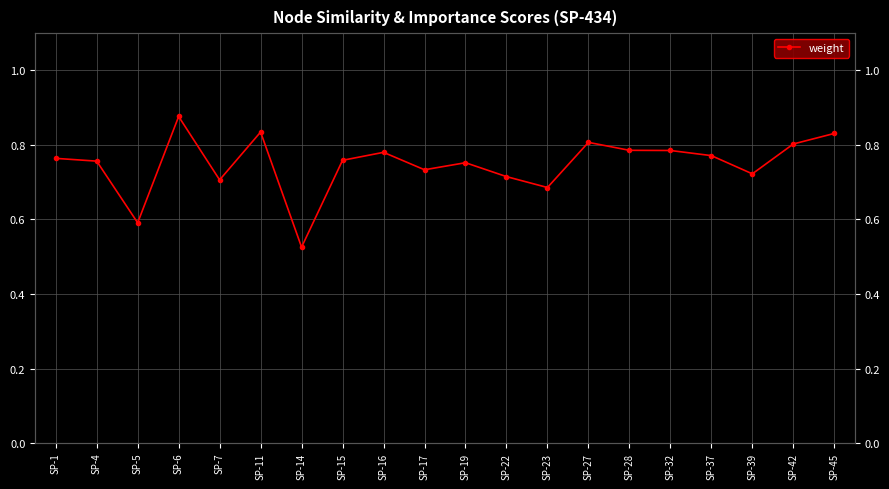

List the labels in order of value, largest first.

SP-6, SP-11, SP-45, SP-27, SP-42, SP-28, SP-32, SP-16, SP-37, SP-1, SP-15, SP-4, SP-19, SP-17, SP-39, SP-22, SP-7, SP-23, SP-5, SP-14